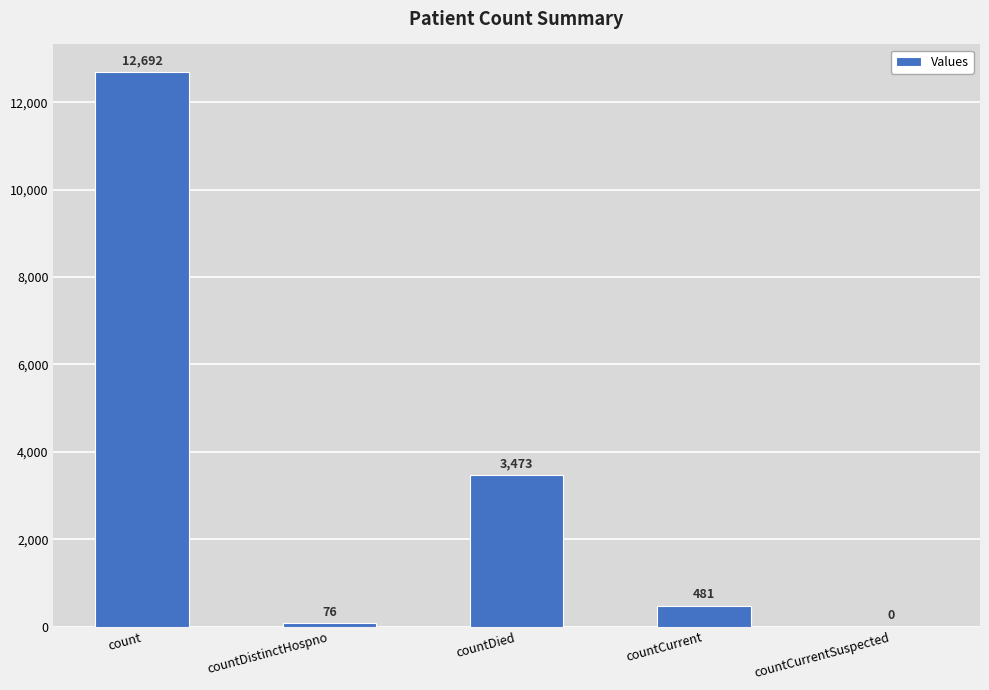

Reading left to right, list all the values displayed in this chart.

count=12692	countDistinctHospno=76	countDied=3473	countCurrent=481	countCurrentSuspected=0